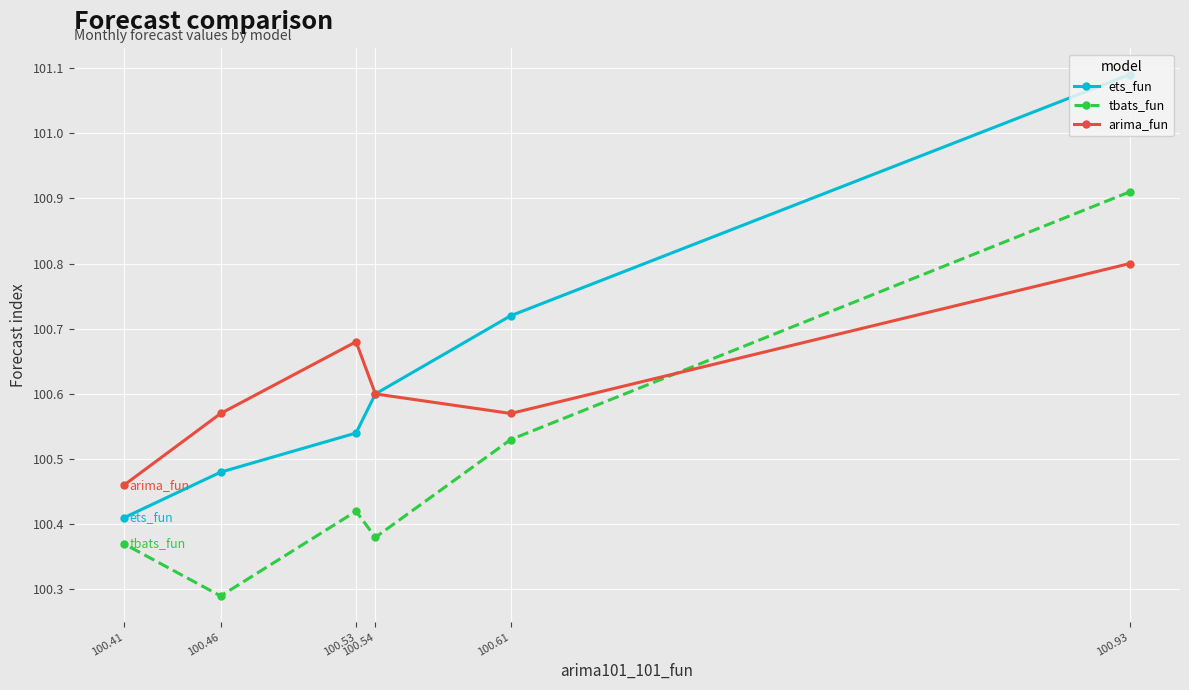

What are all the series names shown in the legend?

ets_fun, tbats_fun, arima_fun